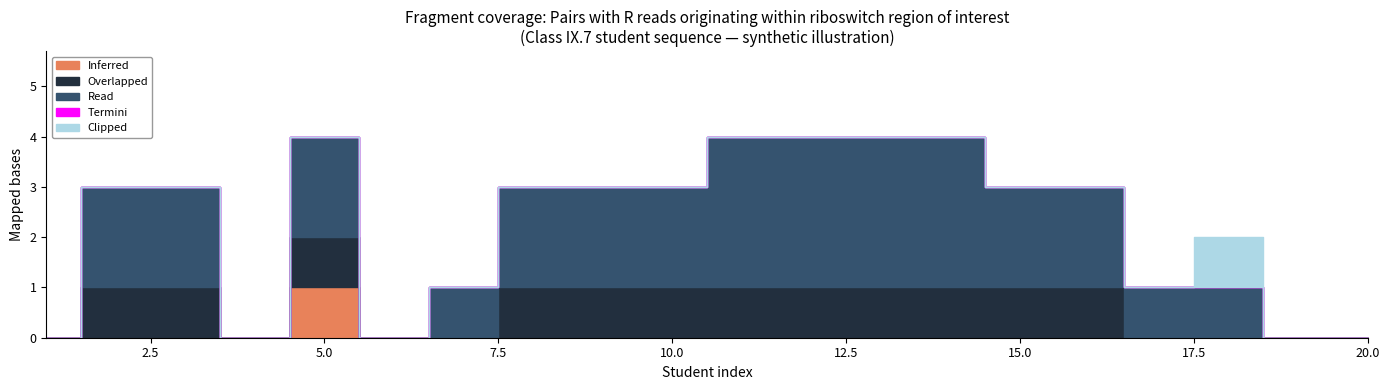

What are all the series names shown in the legend?

Inferred, Overlapped, Read, Termini, Clipped